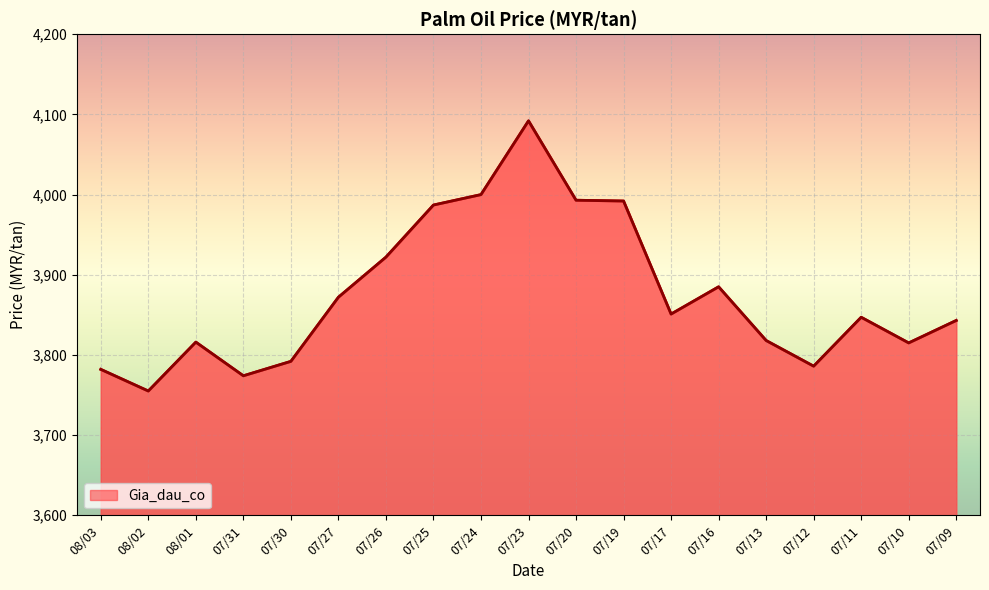

What is the ratio of the value at 07/13 to the value at 07/09?

1.0